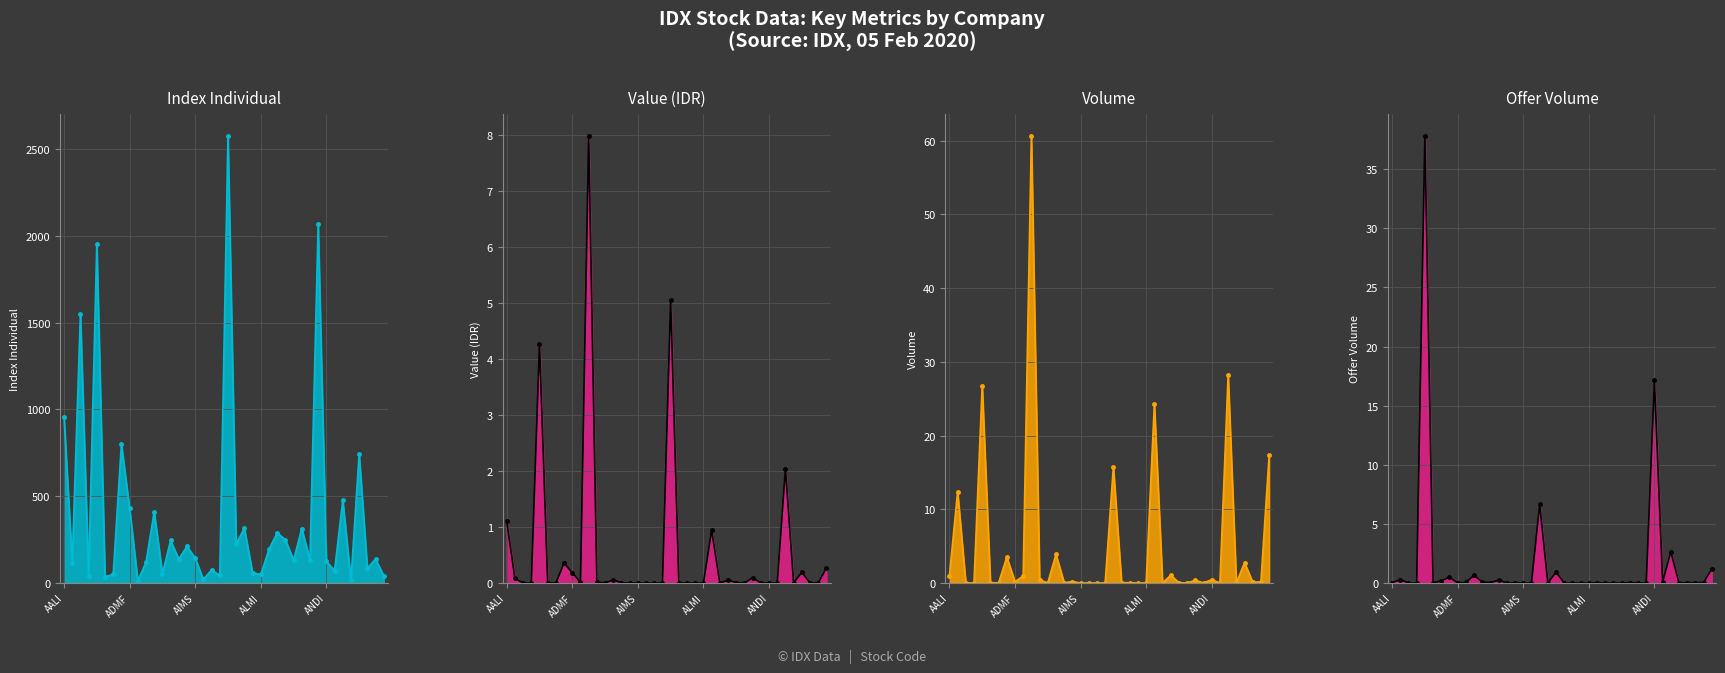

What are all the series names shown in the legend?

Index Individual, Value, Volume, Offer Volume